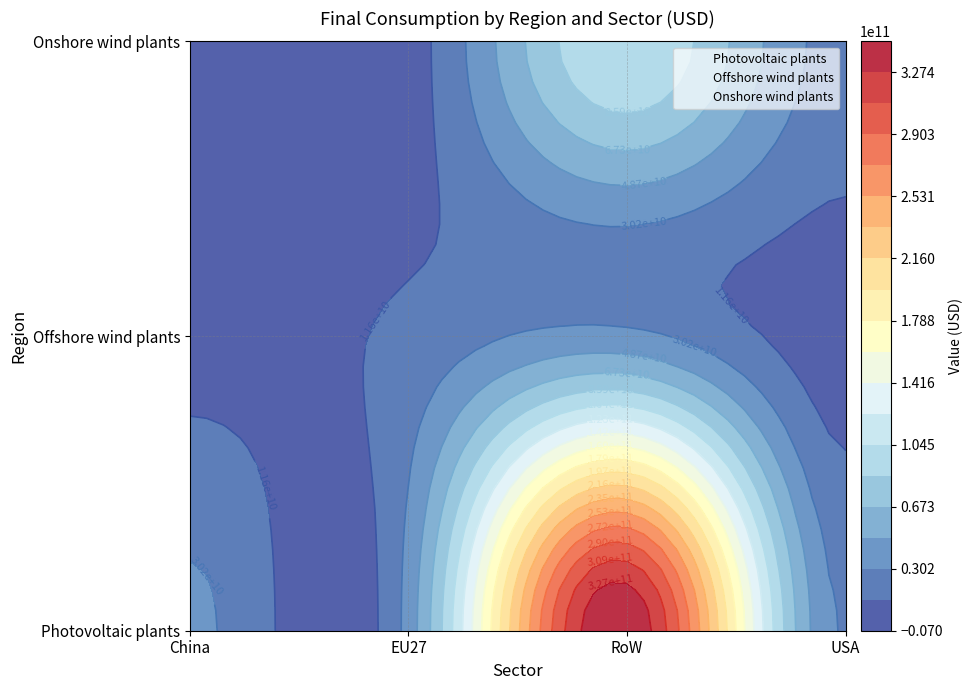

What is the difference between the highest and lowest values at China?

30289040685.7